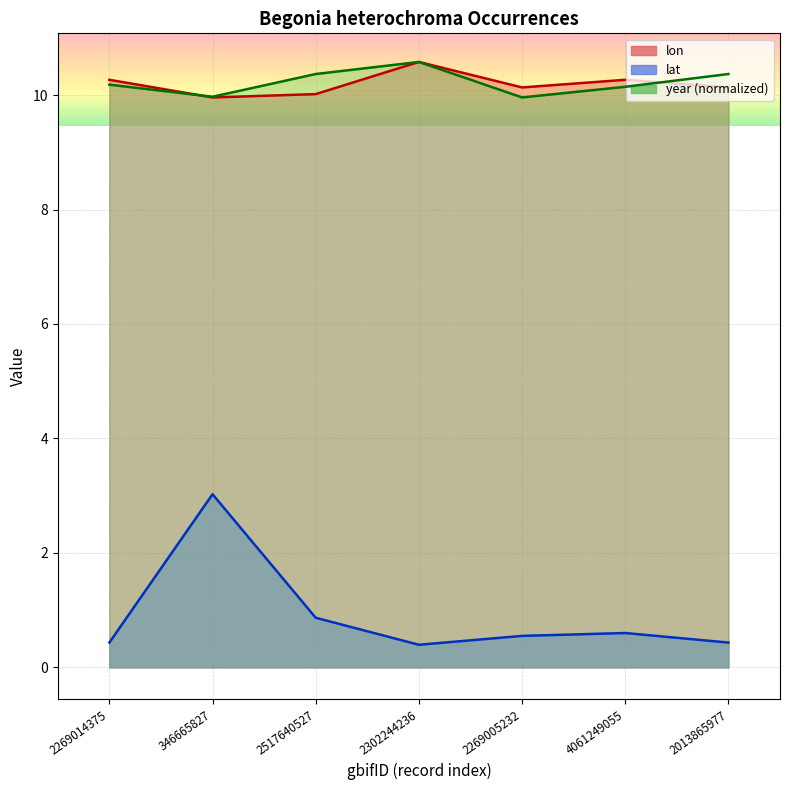

True or false: lat and year intersect in this chart.

False